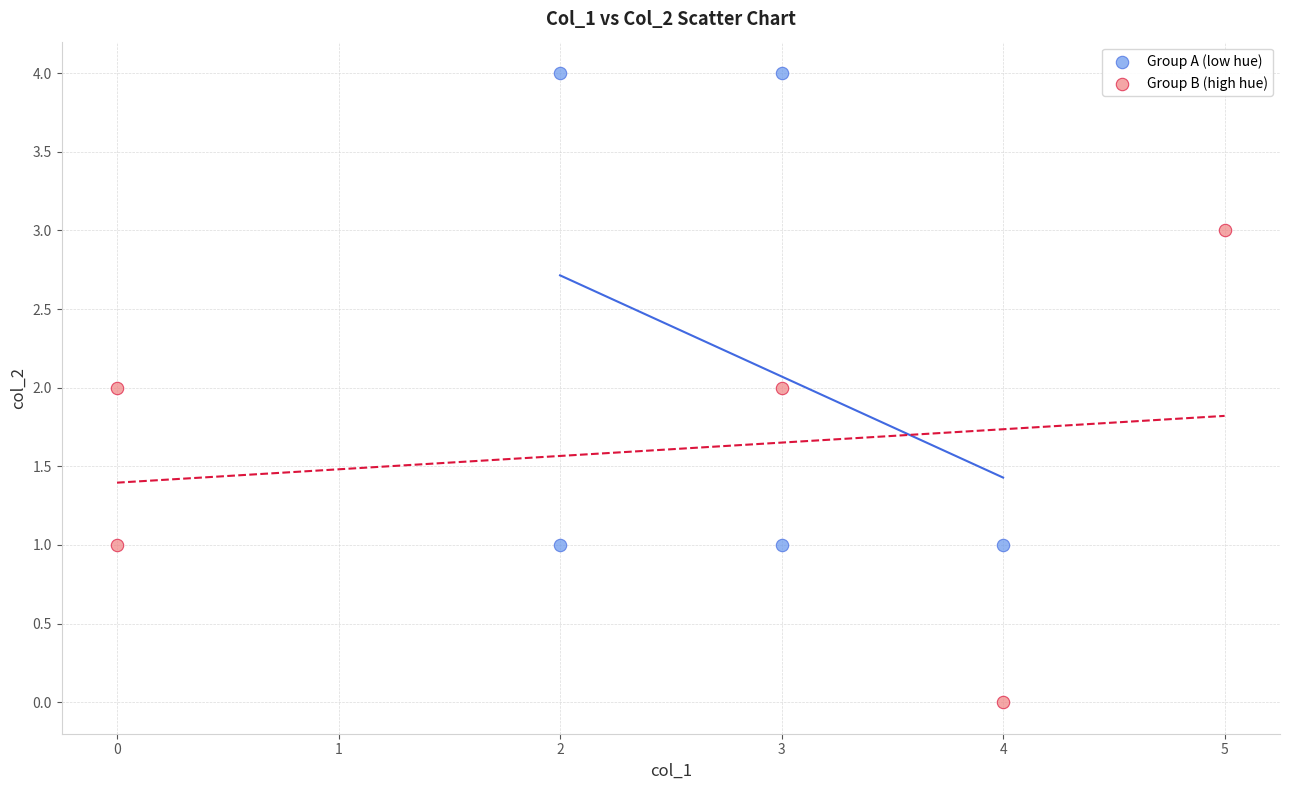

Which series reaches the minimum Y coordinate?

Group B (high hue)